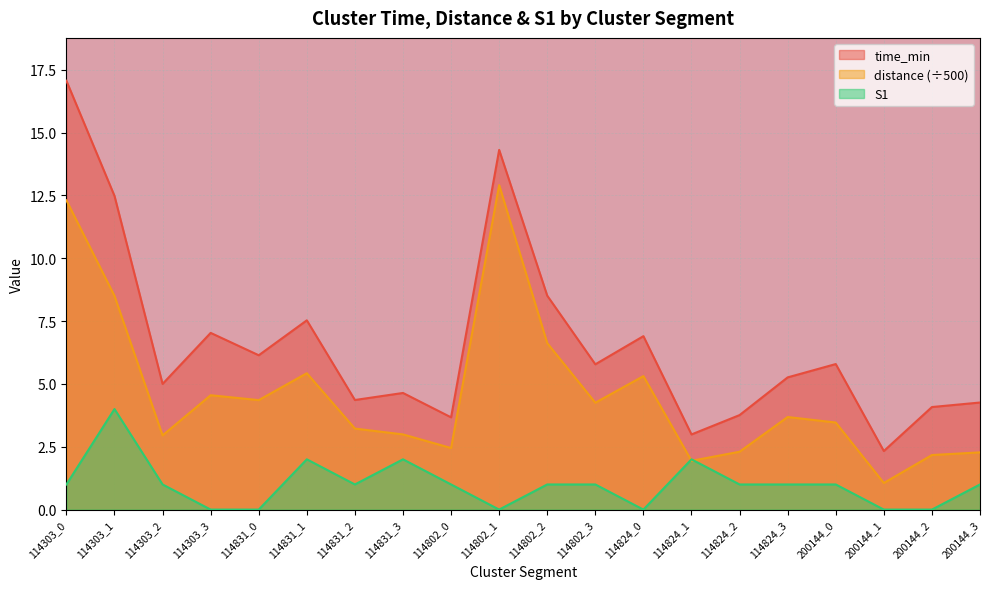

Which series has the largest total across all categories?

time_min